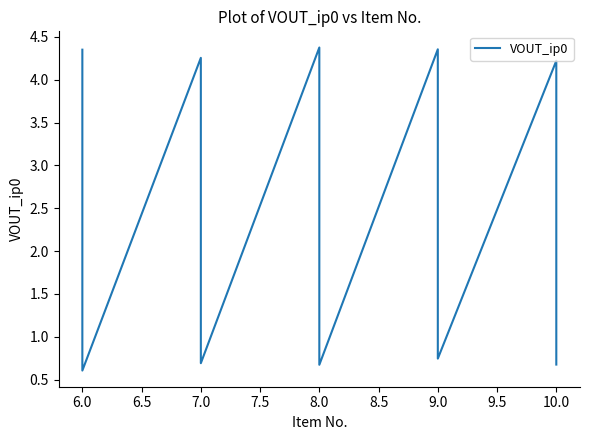

Does the chart have visible grid lines?

No